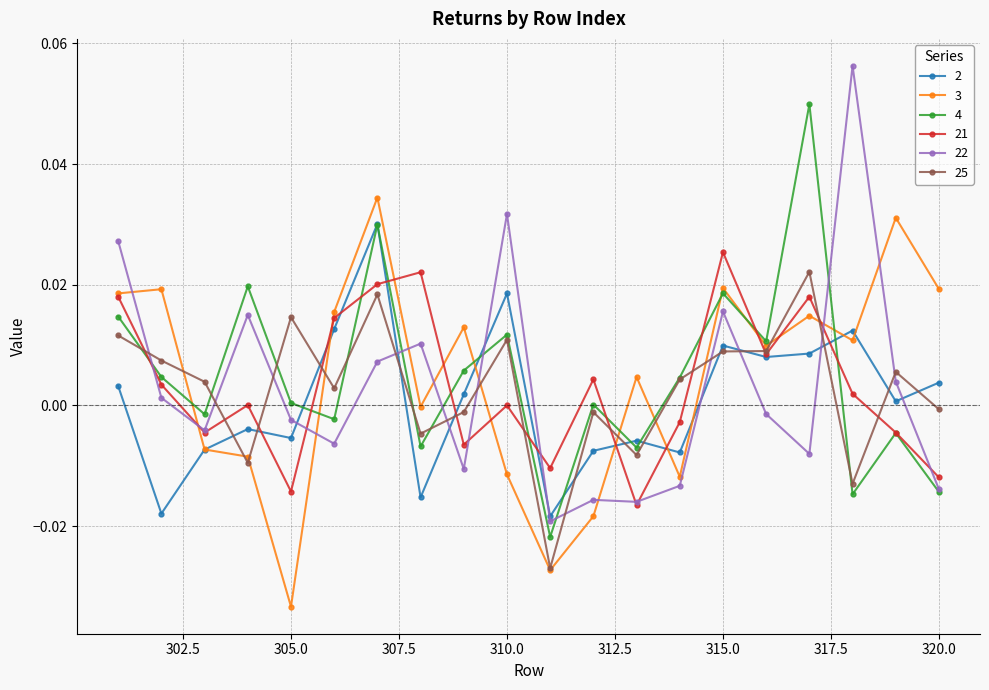

True or false: 4 has more than 2 interior local peaks.

True